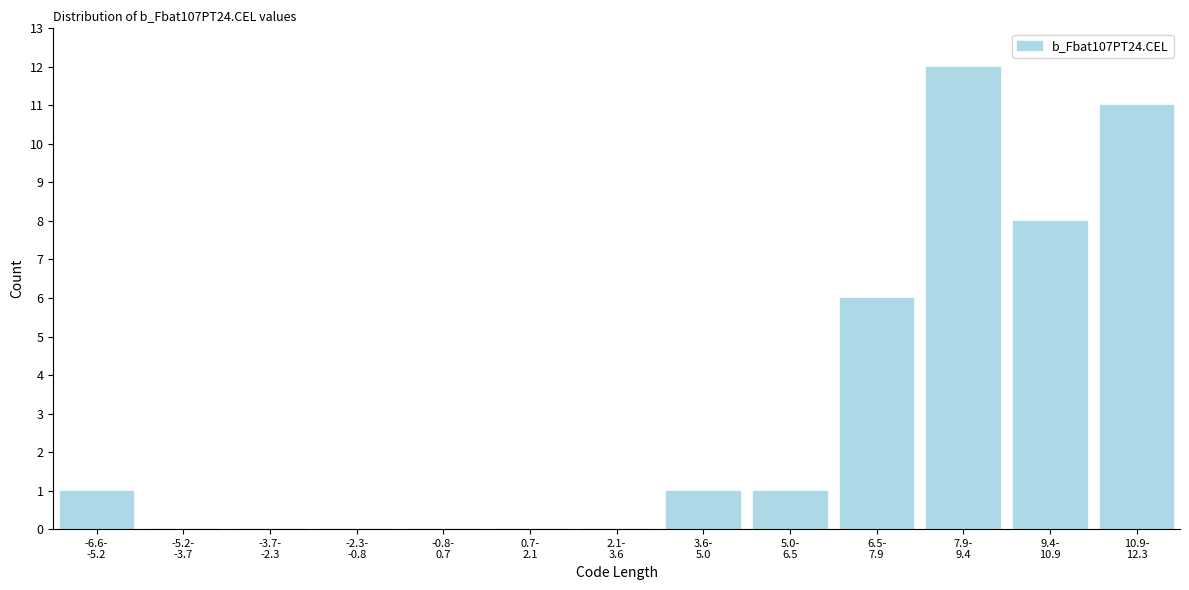

What is the maximum value shown in the chart?

12